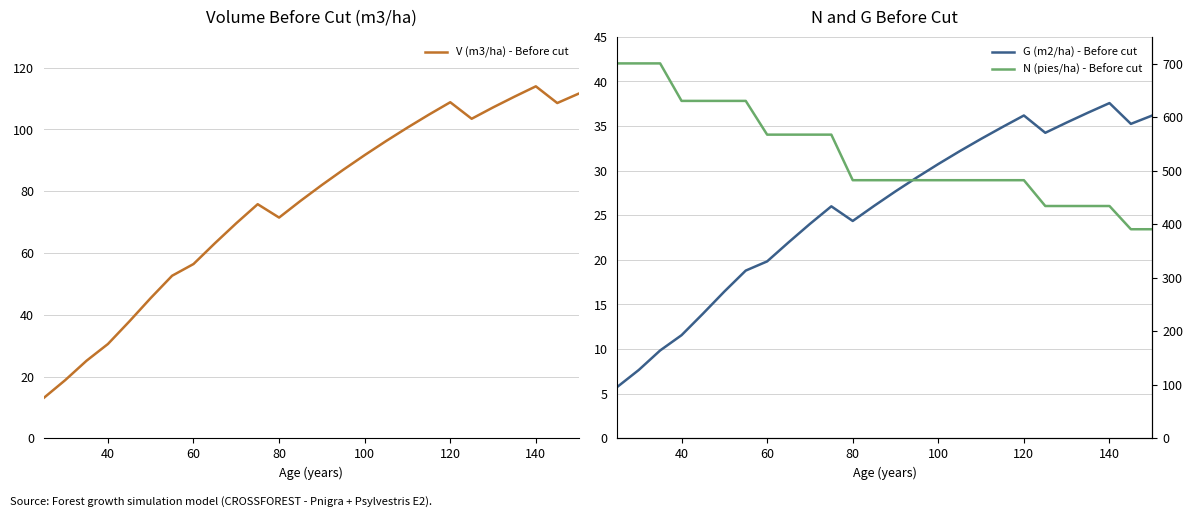

What is the sum of all V (m3/ha) - Before cut values?

1963.2